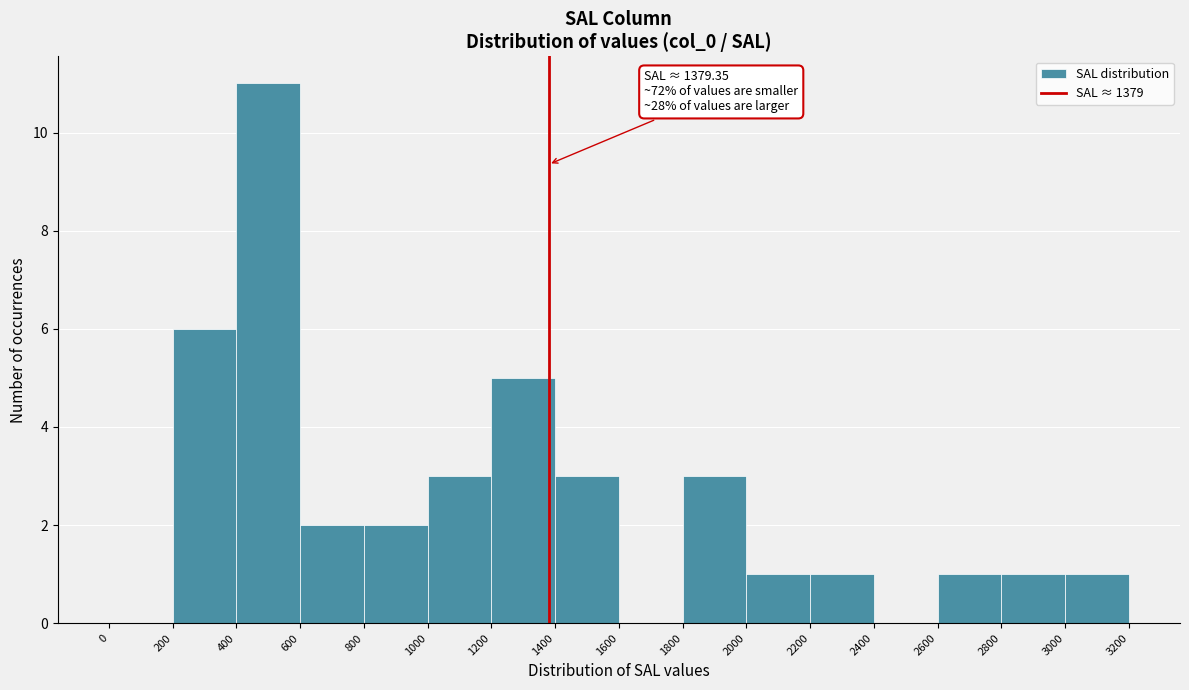

Which range on the x-axis has the tallest bar?

400 to 600